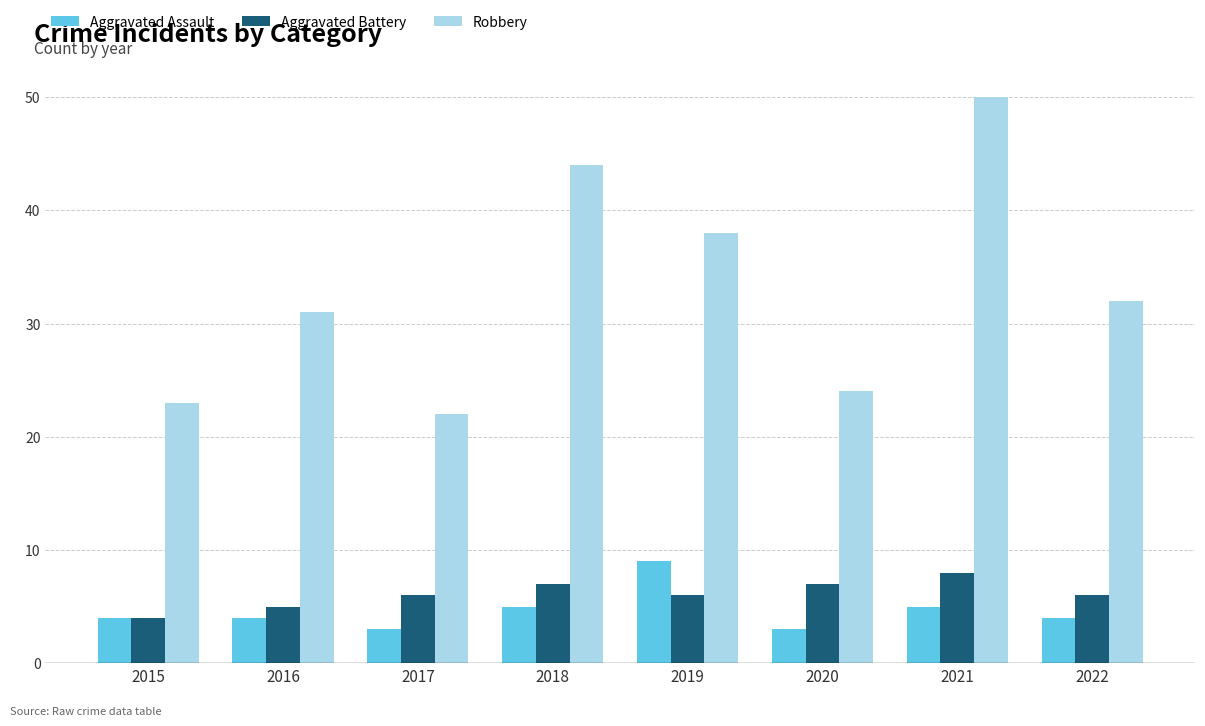

Reading left to right, what are all the values shown in this chart?

Aggravated Assault: 4	4	3	5	9	3	5	4
Aggravated Battery: 4	5	6	7	6	7	8	6
Robbery: 23	31	22	44	38	24	50	32